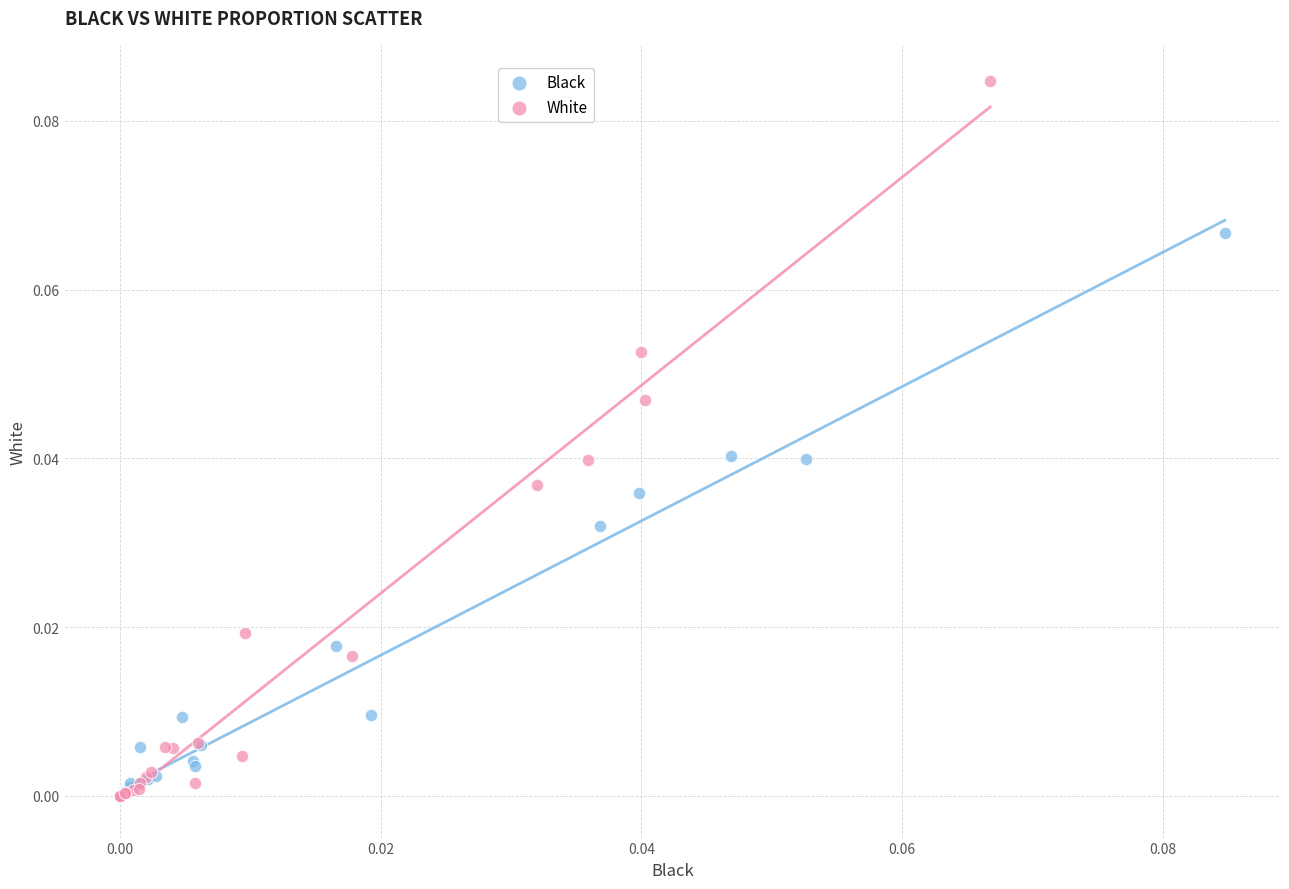

Which series reaches the maximum Y coordinate?

White